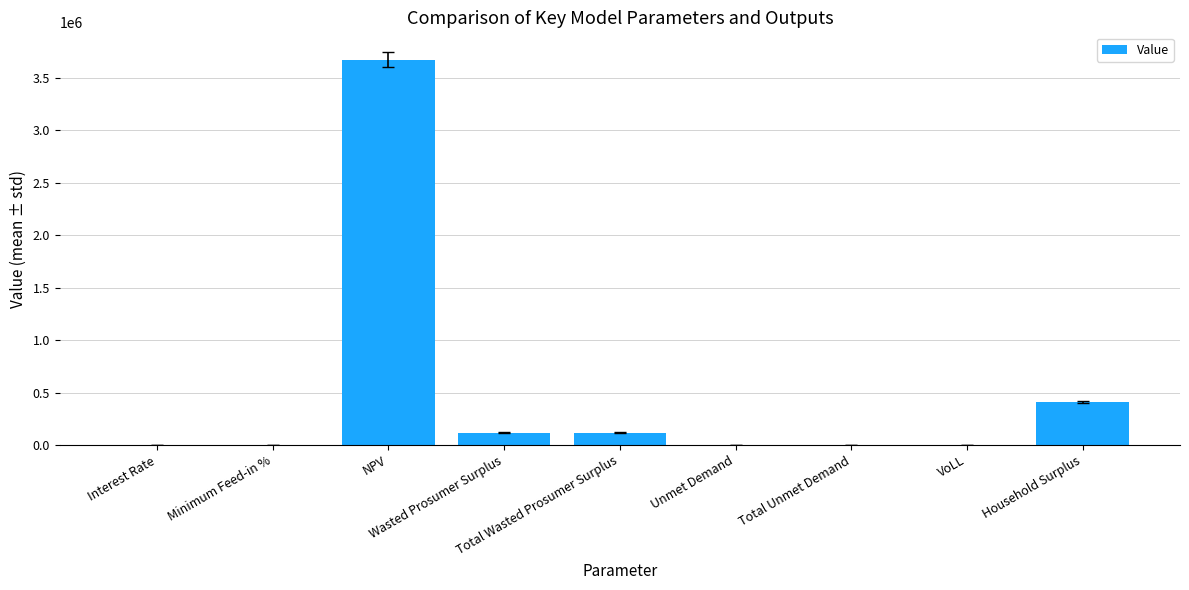

What is the sum of all values?

4325308.1